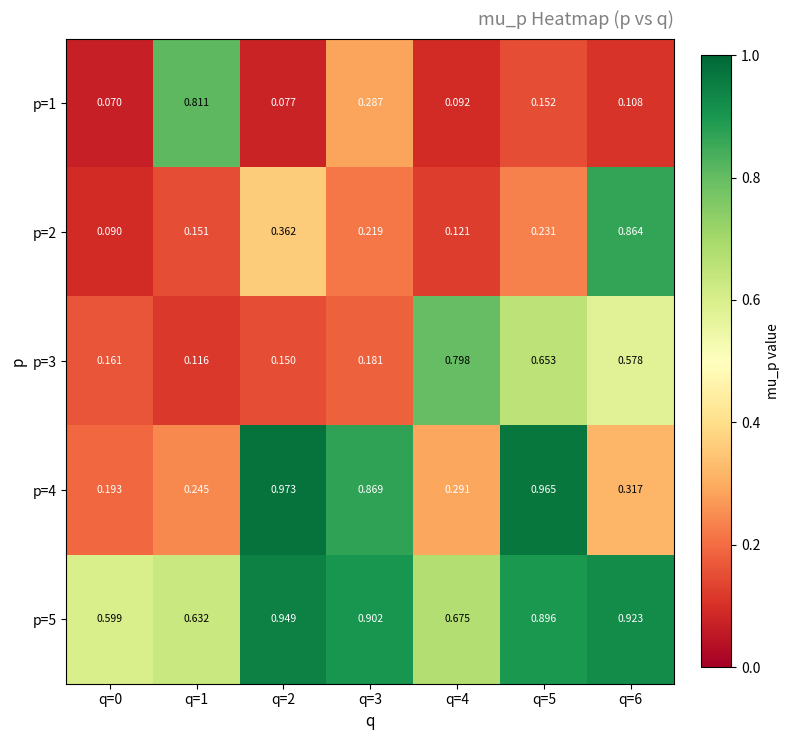

Is the value of p=2 at q=6 greater than the value of p=4 at q=2?

No